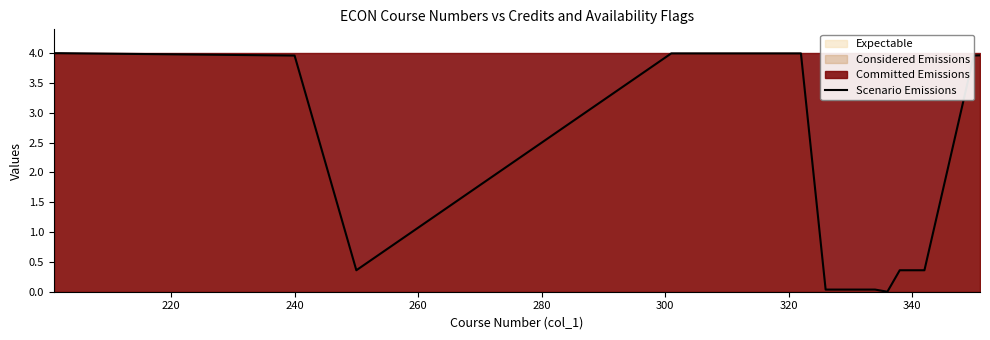

Reading right to left, extract all data points from this chart.

4.0	4.0	0.4	0.4	0.0	0.0	0.0	0.0	4.0	4.0	4.0	0.4	4.0	4.0	4.0